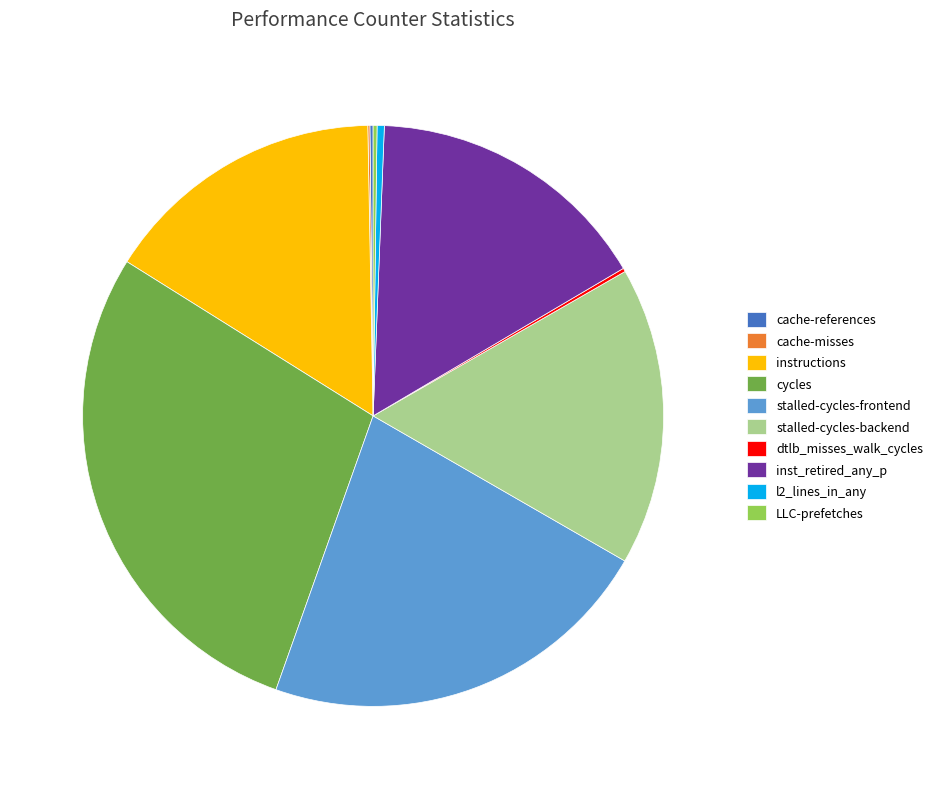

The stalled-cycles-backend slice represents 17% of the pie. True or false?

True